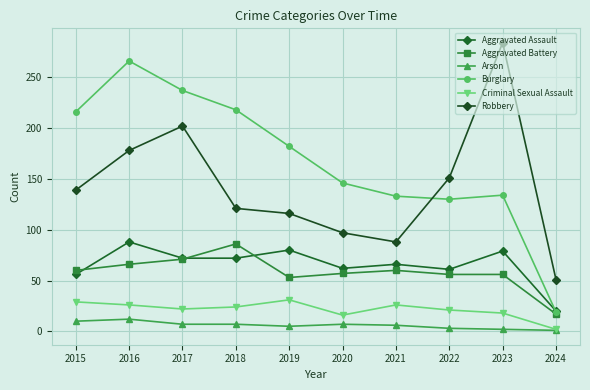

Reading right to left, extract all data points from this chart.

Aggravated Assault: 20	79	61	66	62	80	72	72	88	56
Aggravated Battery: 17	56	56	60	57	53	86	71	66	60
Arson: 1	2	3	6	7	5	7	7	12	10
Burglary: 19	134	130	133	146	182	218	237	266	216
Criminal Sexual Assault: 2	18	21	26	16	31	24	22	26	29
Robbery: 51	284	151	88	97	116	121	202	178	139